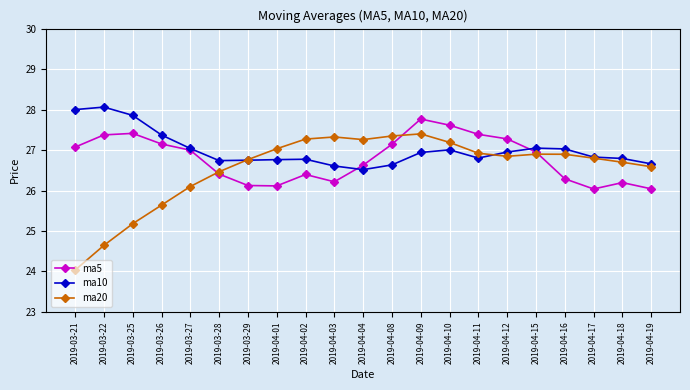

What is the spread (max minus min) of values at 2019-04-01?

0.9